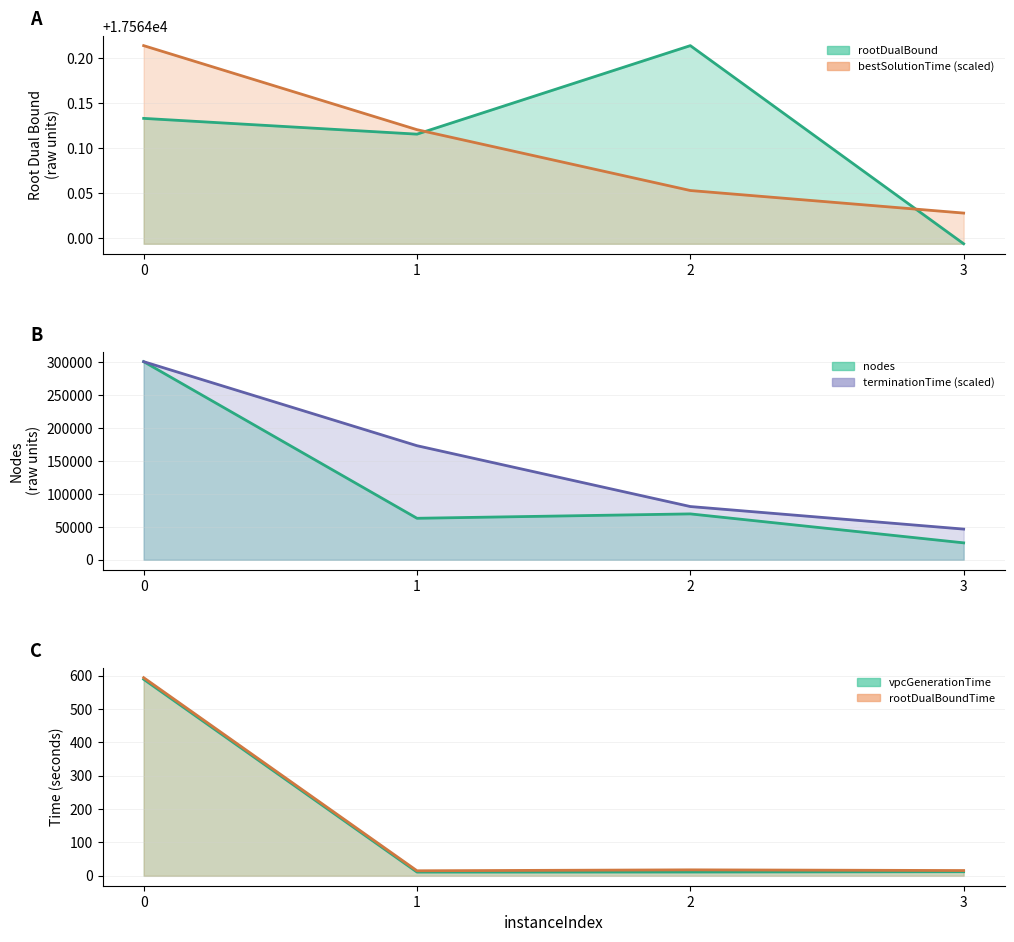

What is the difference between the highest and lowest values at 3?

46570.3